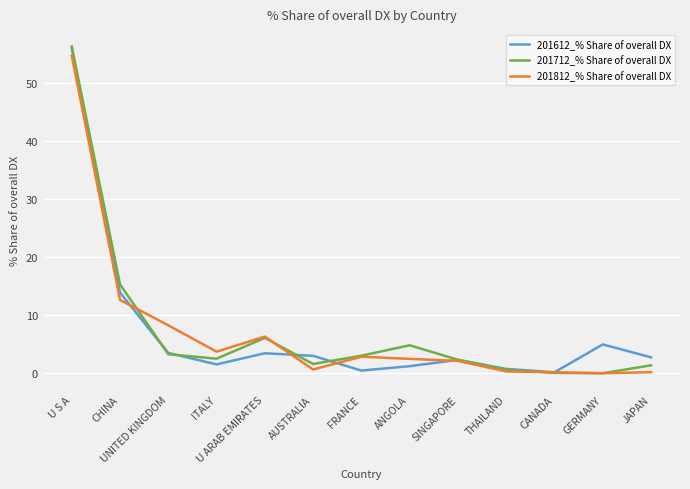

Does the chart have visible grid lines?

Yes